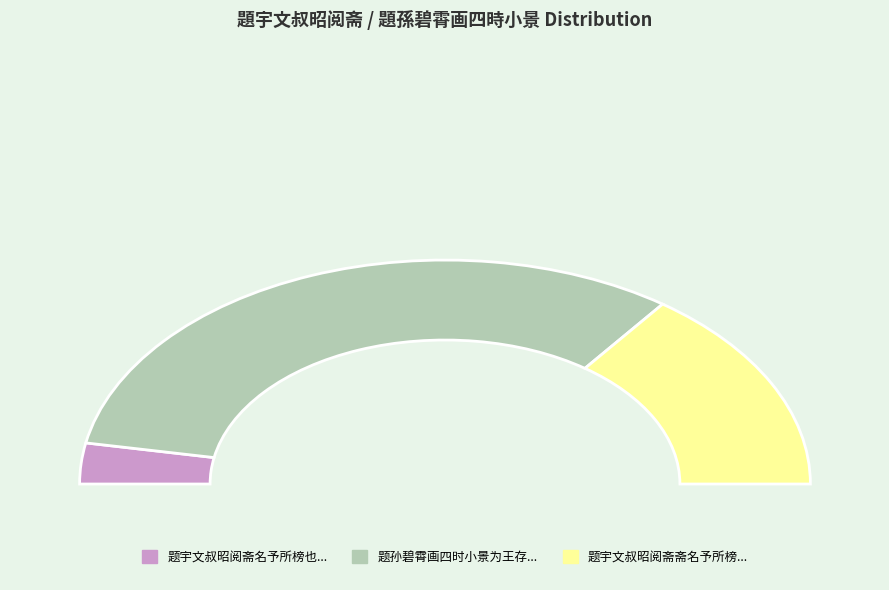

Is it true that 题宇文叔昭阅斋斋名予所榜也有王正卿画四时小景 is 18% of the pie?

False